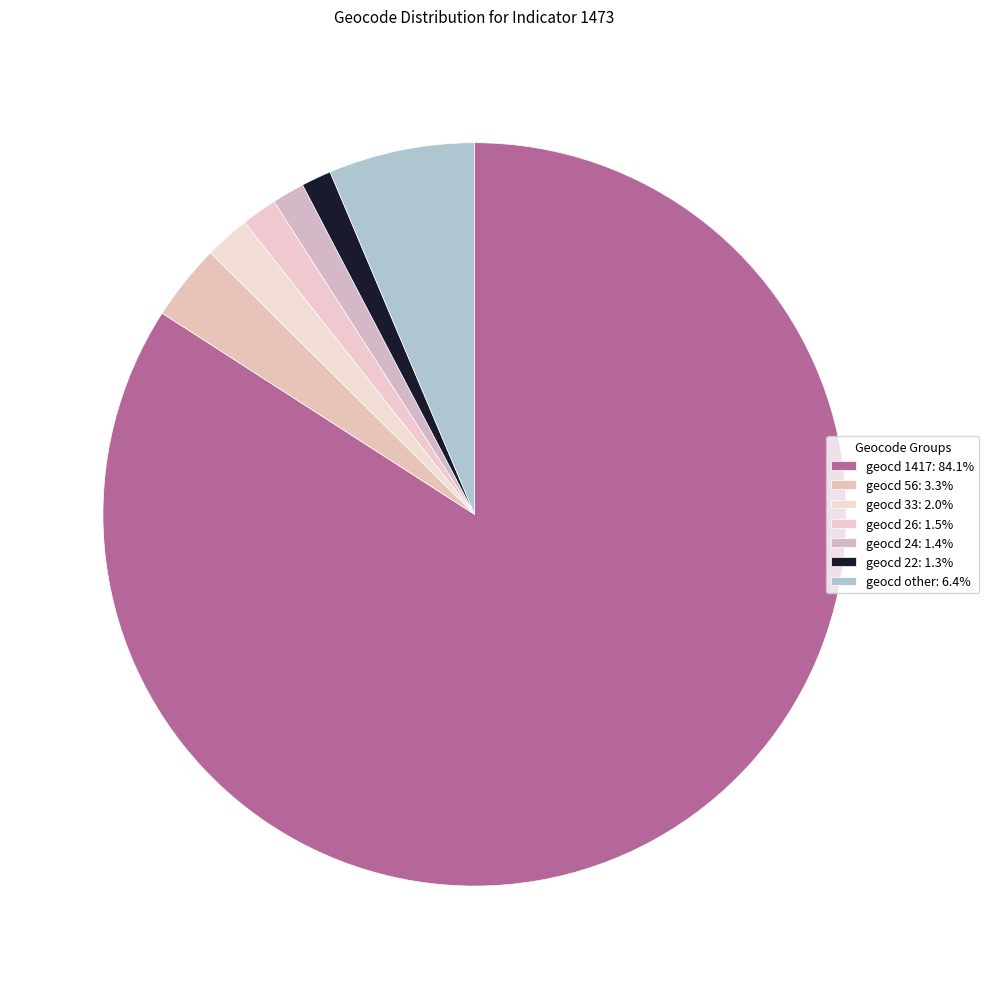

How many slices are in this pie chart?

7